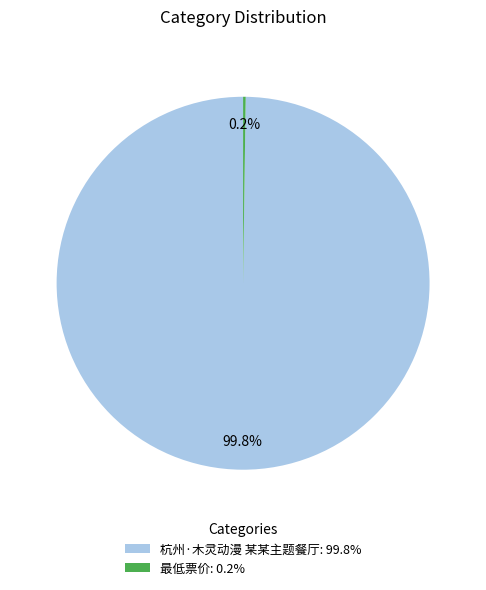

To the nearest percent, what portion does 杭州·木灵动漫 某某主题餐厅 represent?

100%